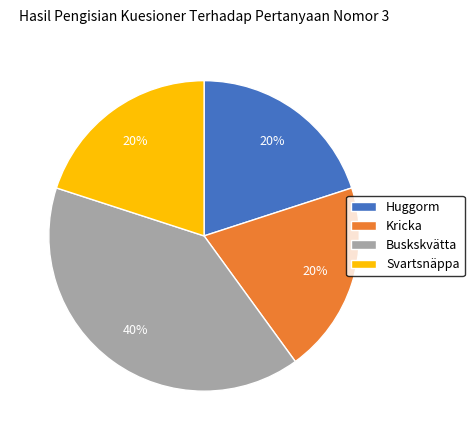

To the nearest percent, what is the difference between the largest and smallest slice percentages?

20%